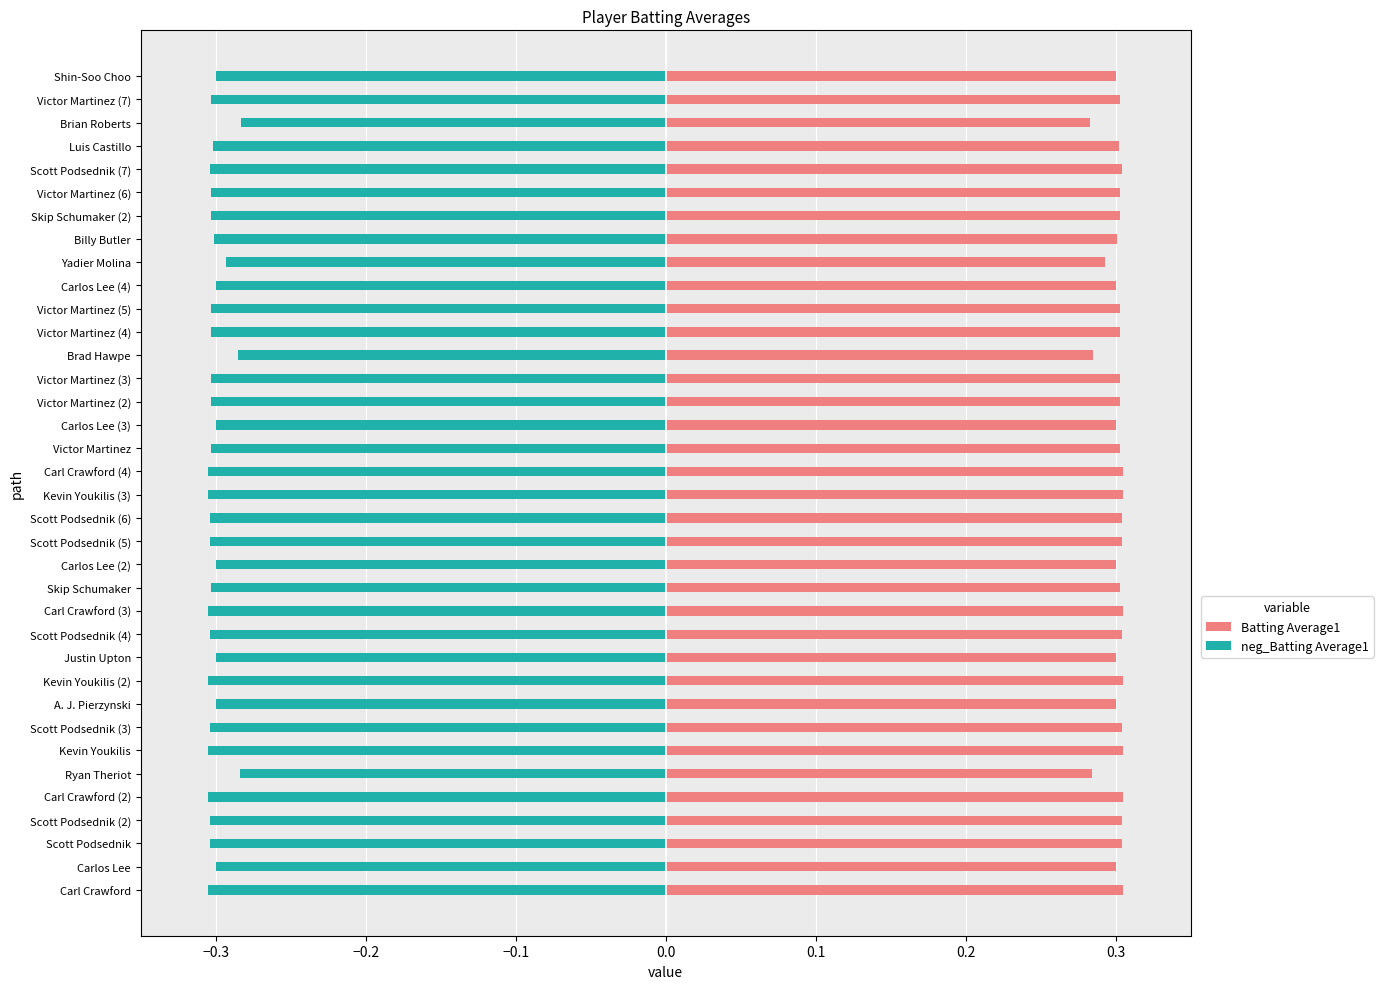

At how many categories does at least one series exceed 0?

36